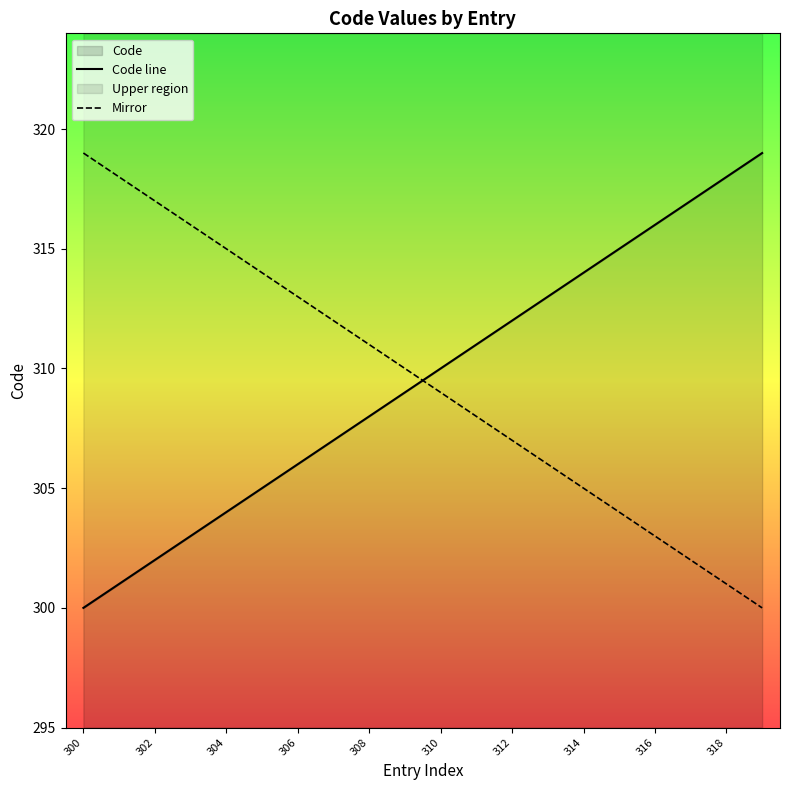

Which series has the widest spread of values?

Code line